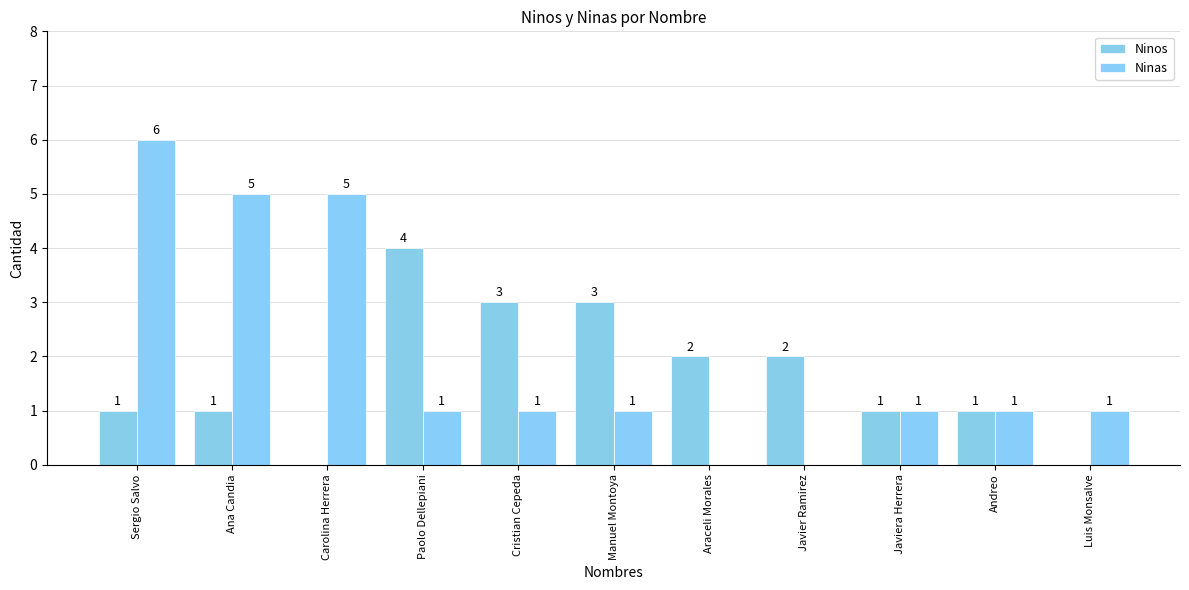

What value does the Ninas series have at Andreo?

1